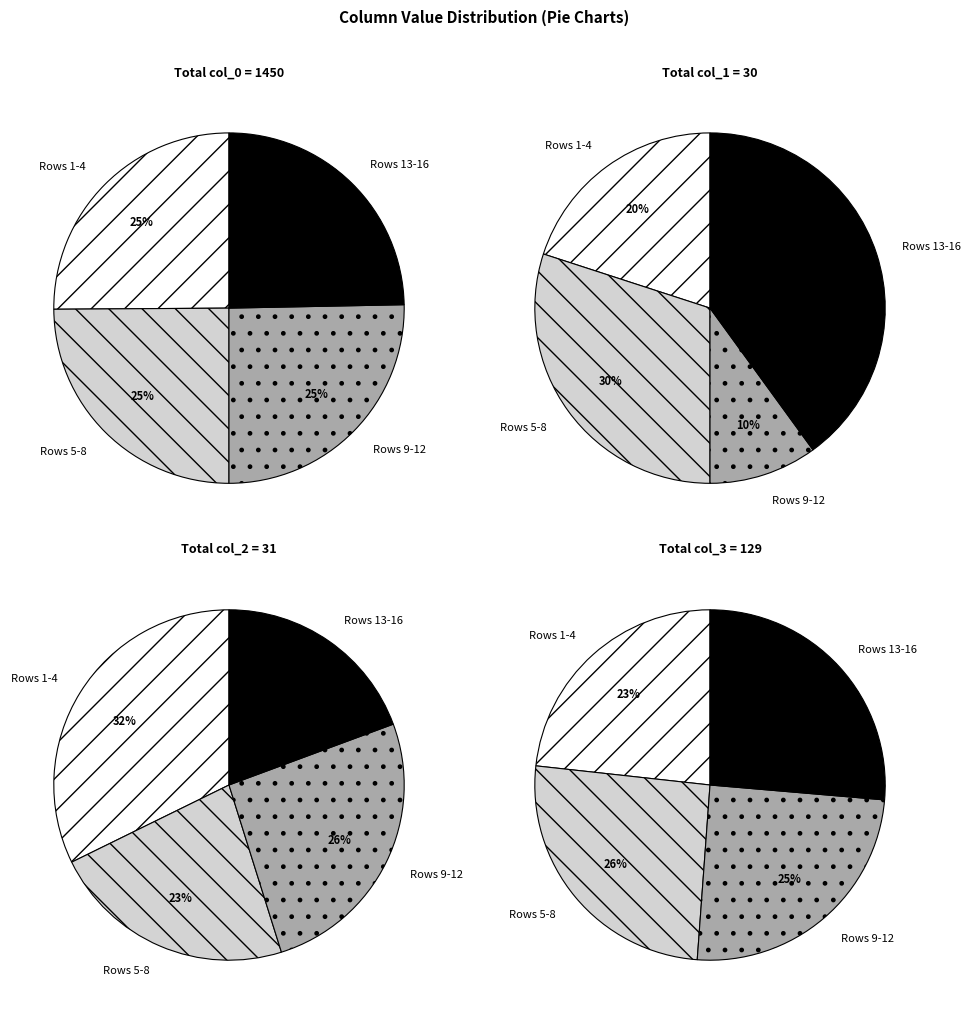

Is 8 the majority of the pie?

No